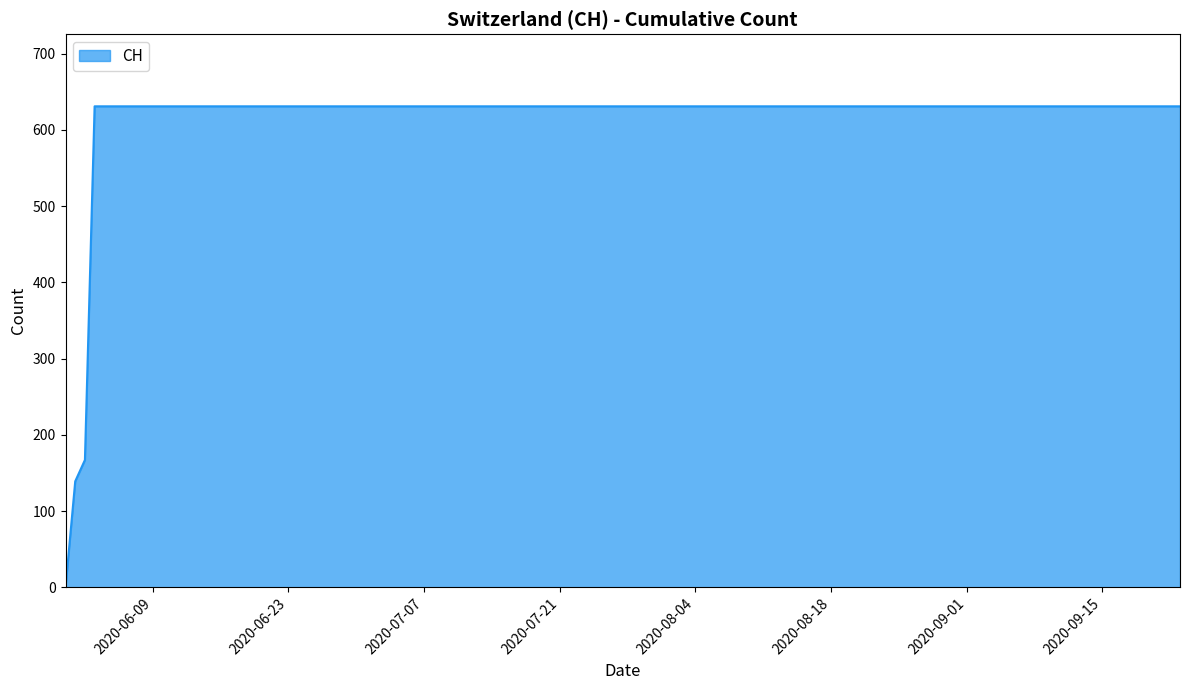

What is the greatest value displayed?

631